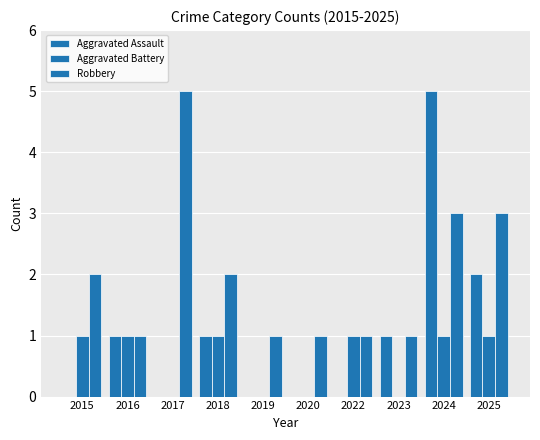

How many distinct data groups are displayed?

3